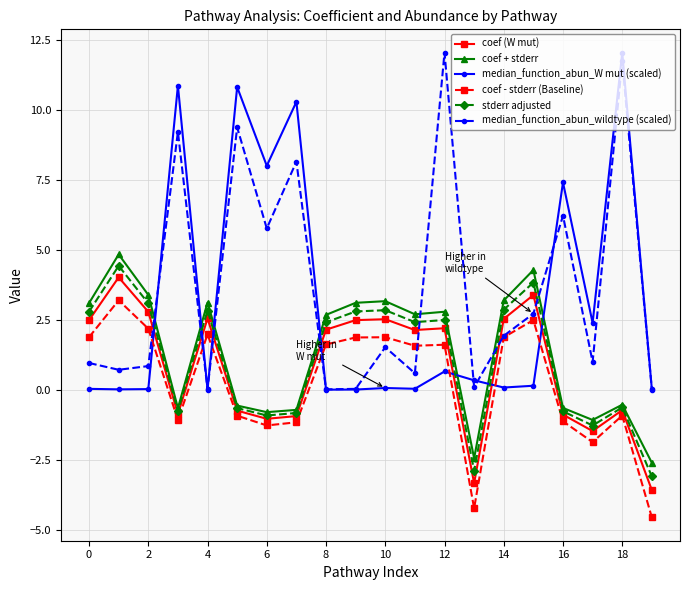

True or false: median_function_abun_wildtype (scaled) has more than 0 interior local peaks.

True